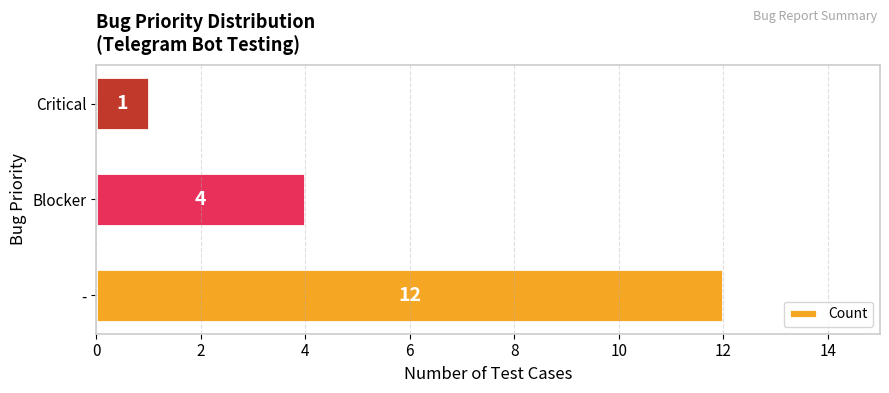

Does the chart contain stacked bars?

No